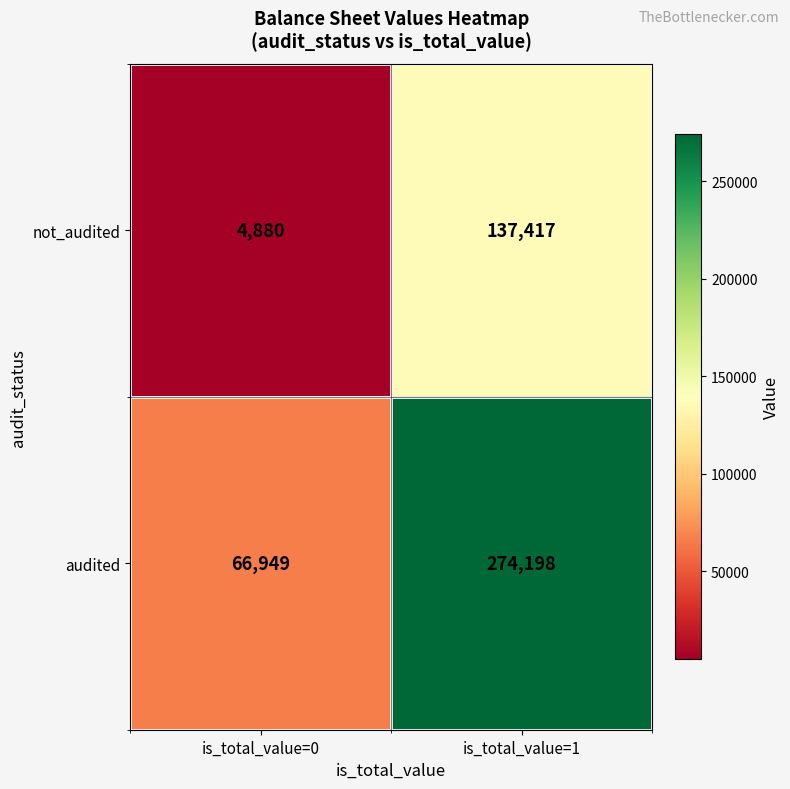

Rank the series by their average value, from highest to lowest.

audited, not_audited